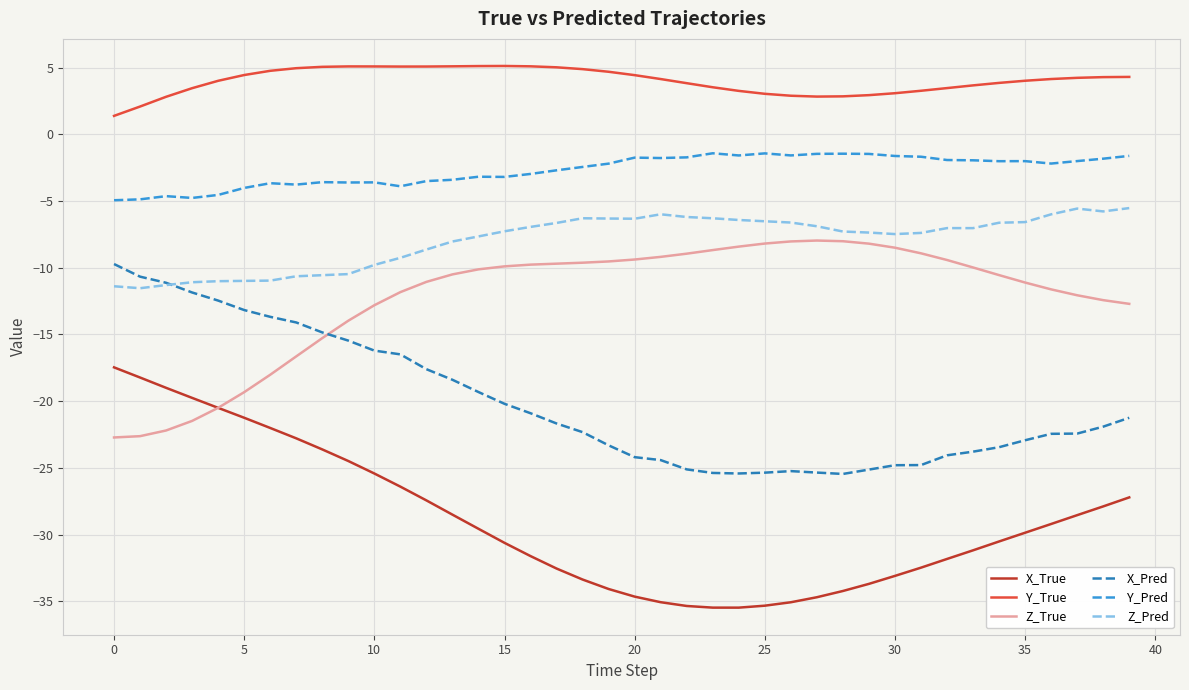

True or false: Z_True and X_True intersect in this chart.

True